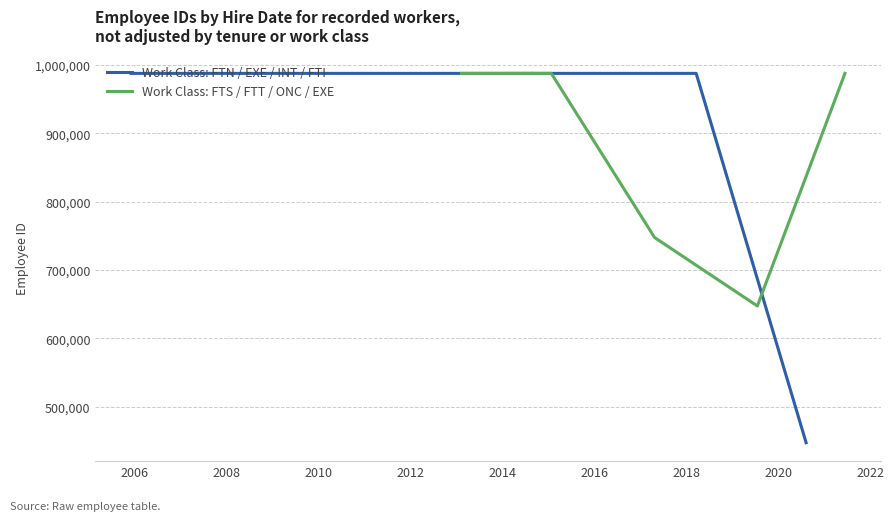

Is this an area chart (filled region under the line)?

No